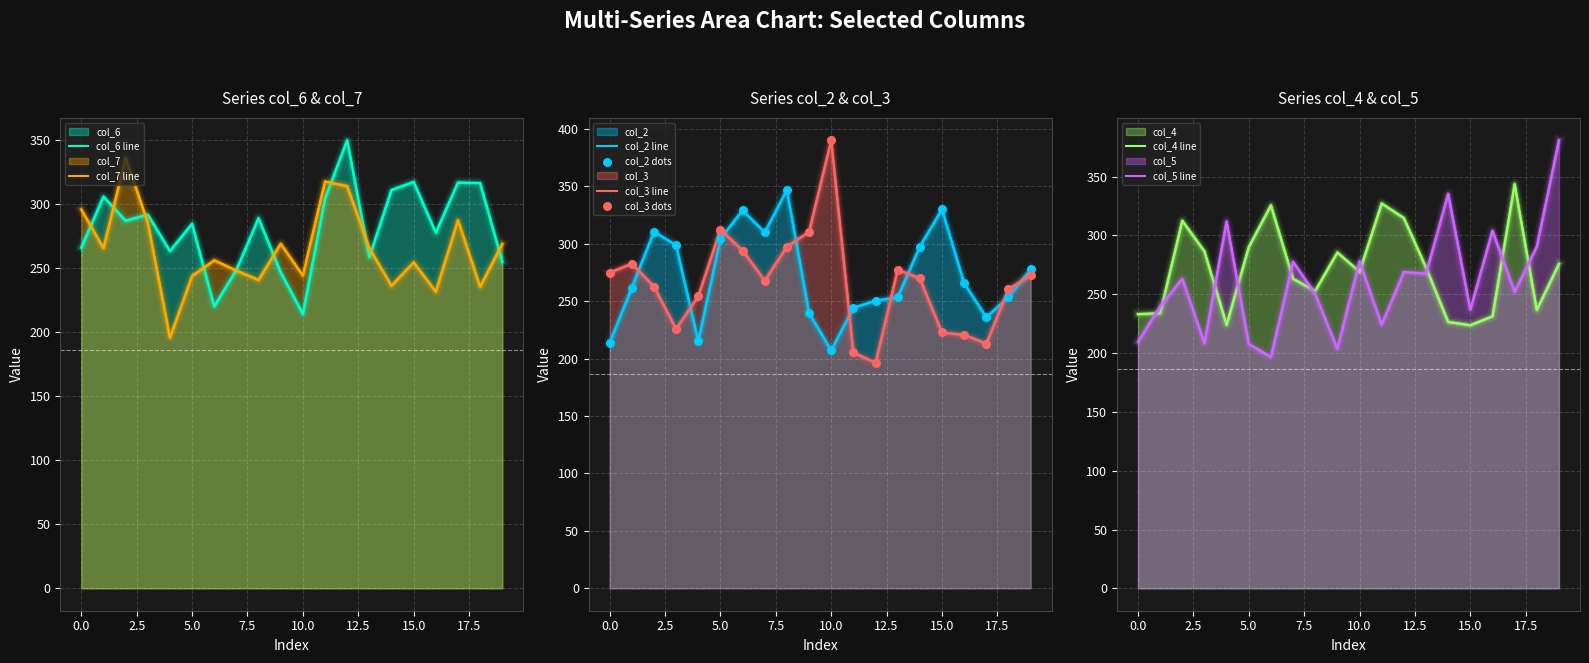

What is the total value across all series at 18?

1649.5